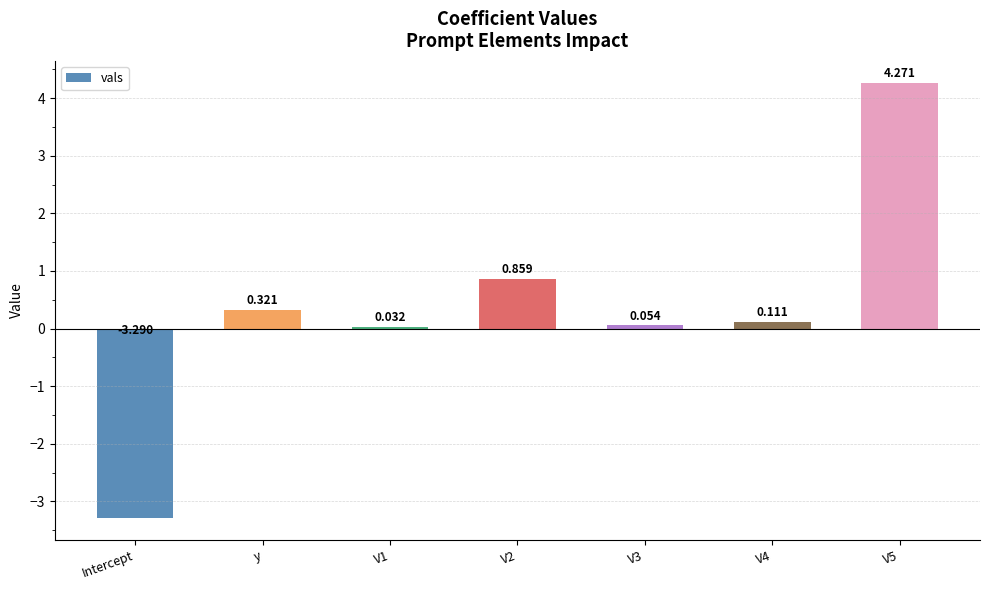

Rank the categories by value from highest to lowest.

V5, V2, y, V4, V3, V1, Intercept